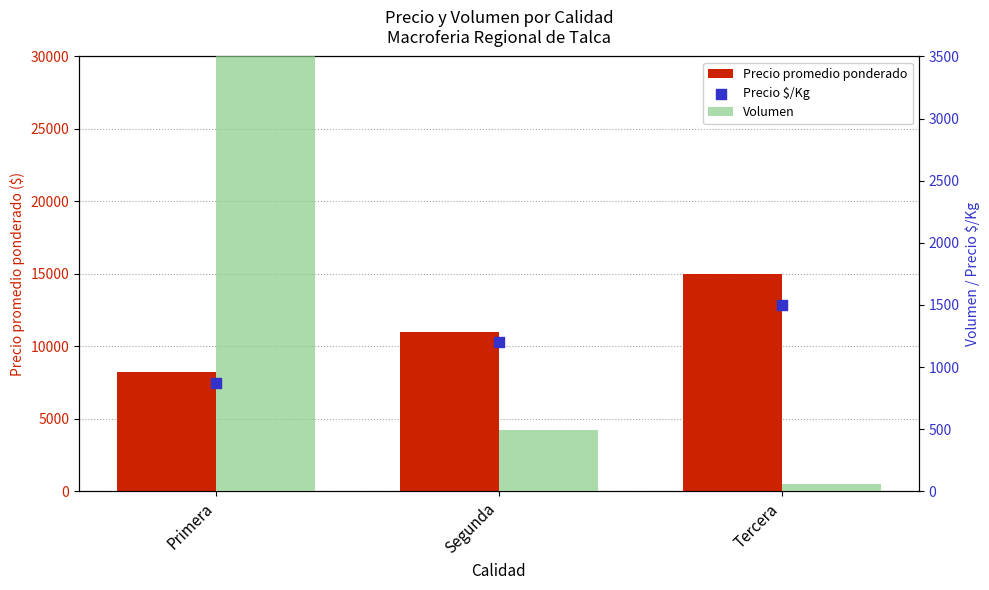

At which category is the sum across all series the highest?

Tercera